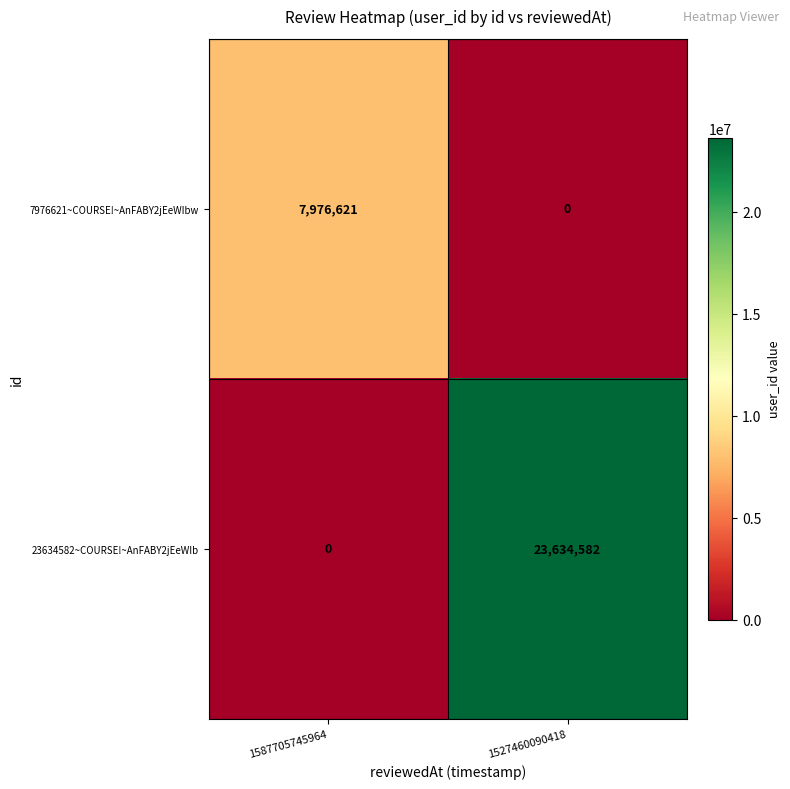

What is the greatest value displayed?

23634582